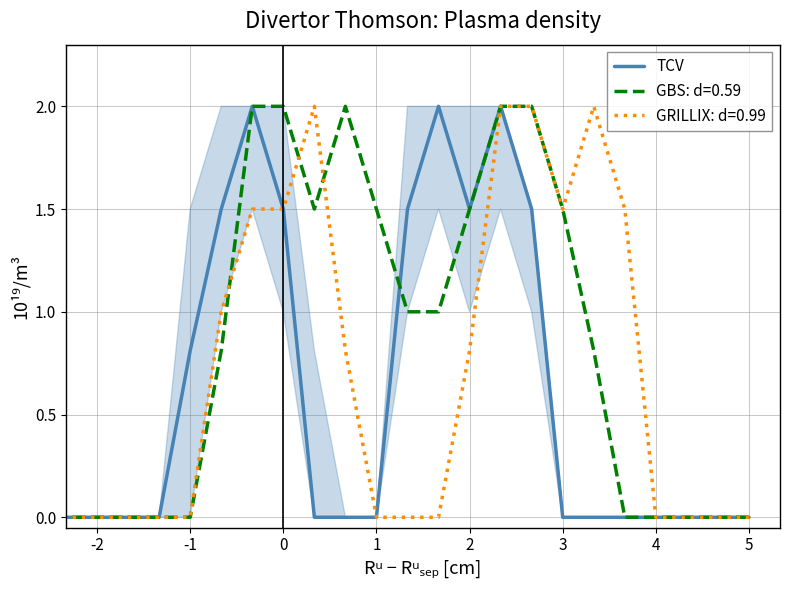

What is the maximum value shown in the chart?

2.0